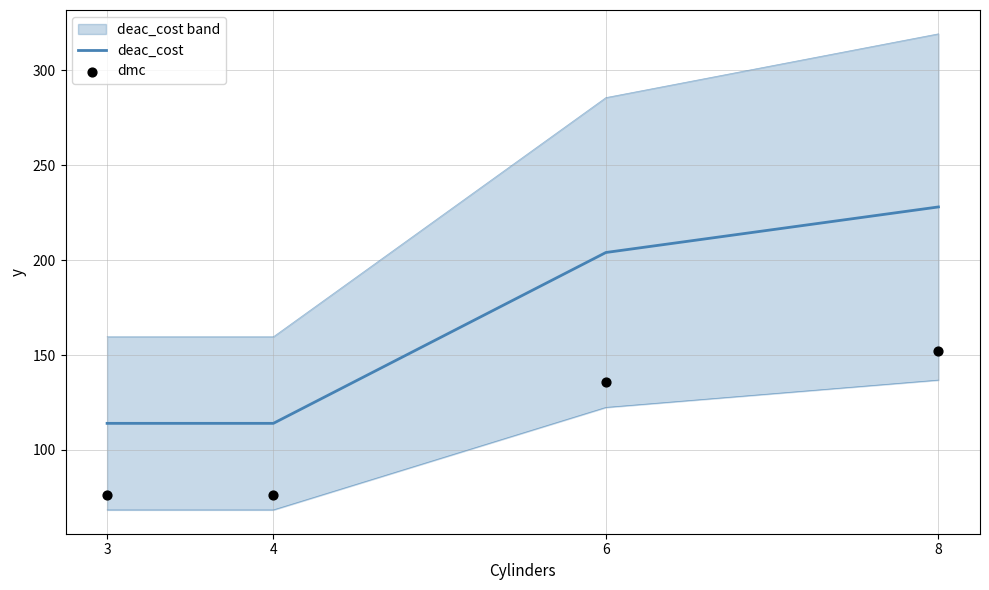

Is the value of deac_cost at 3 greater than the value of dmc at 4?

Yes